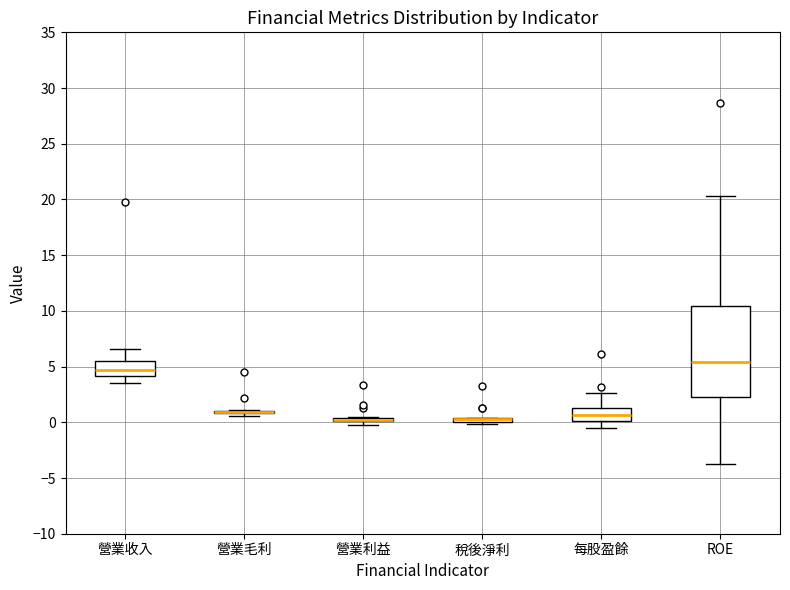

Where is the lower edge of the box for ROE on the y-axis? The values are not printed on the chart, so give them approximately, as read against the axis.

2.5